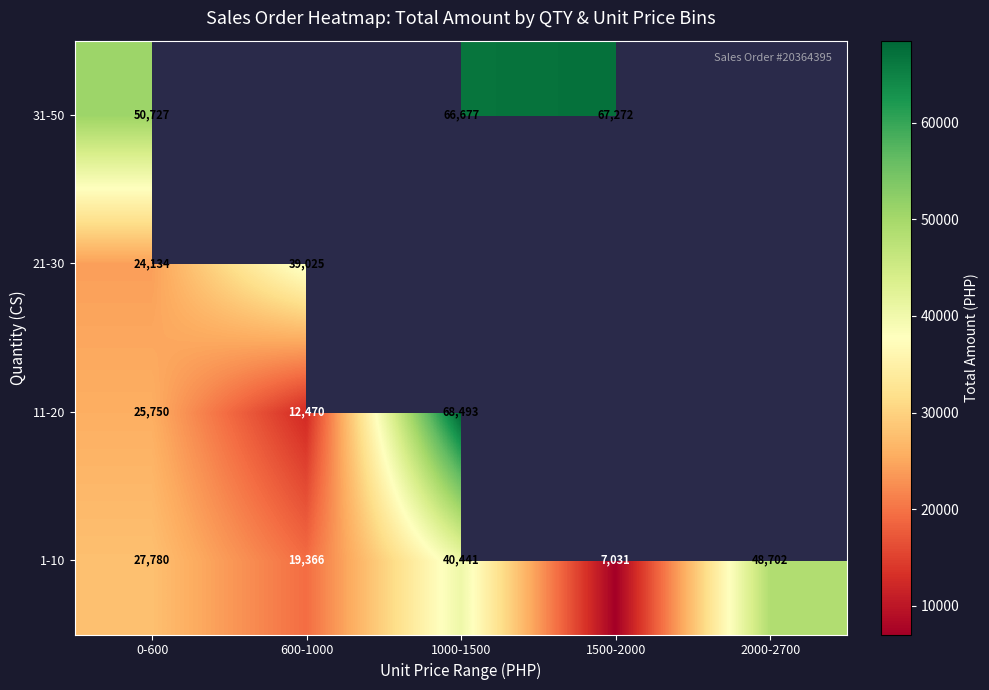

How many data points in 1-10 are less than 27780?

2